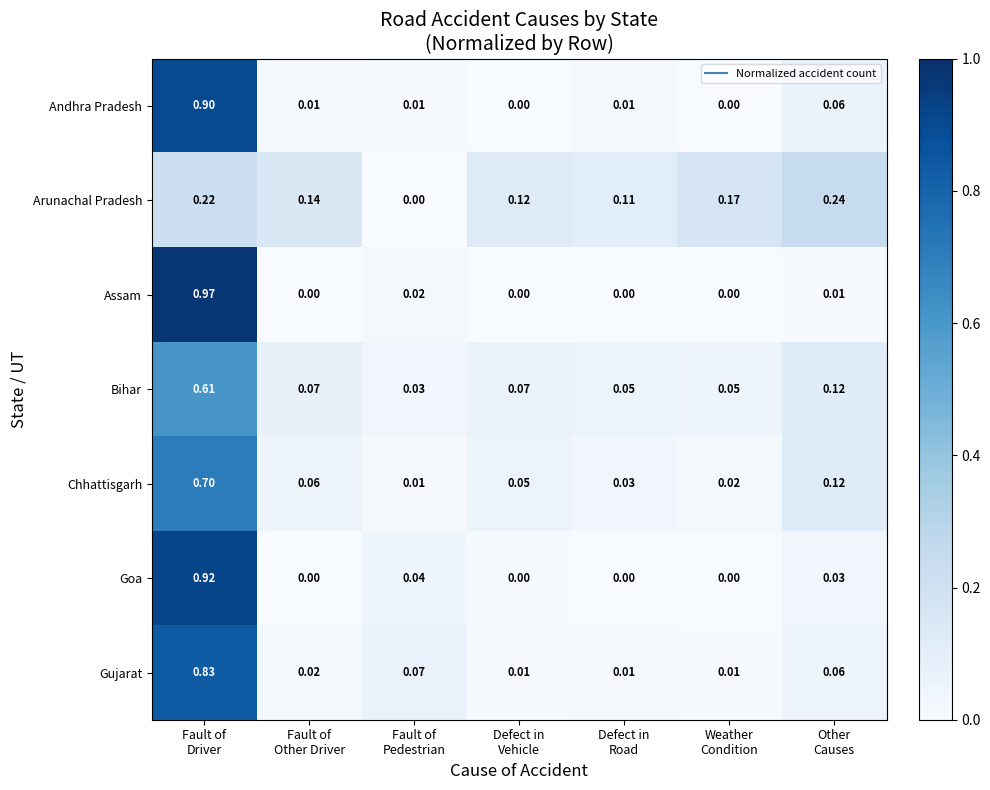

List the series in order of their peak value, highest first.

Assam, Goa, Andhra Pradesh, Gujarat, Chhattisgarh, Bihar, Arunachal Pradesh